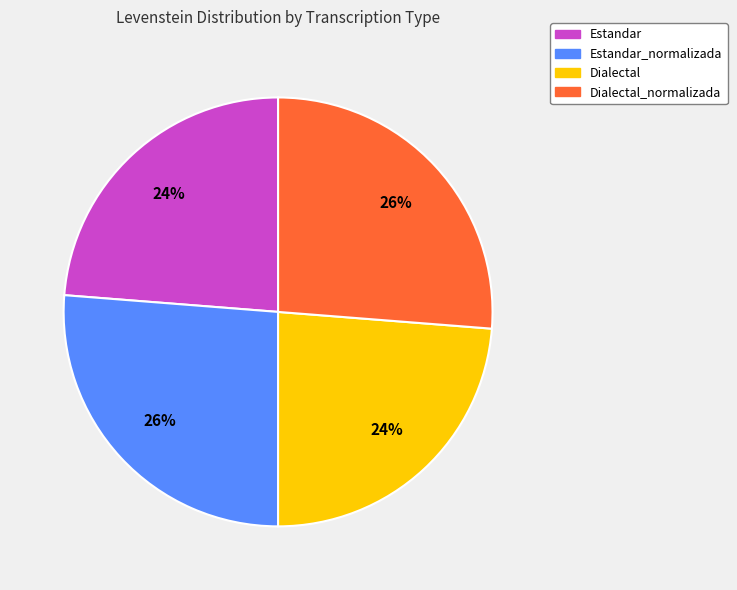

Does any single category account for the majority?

No